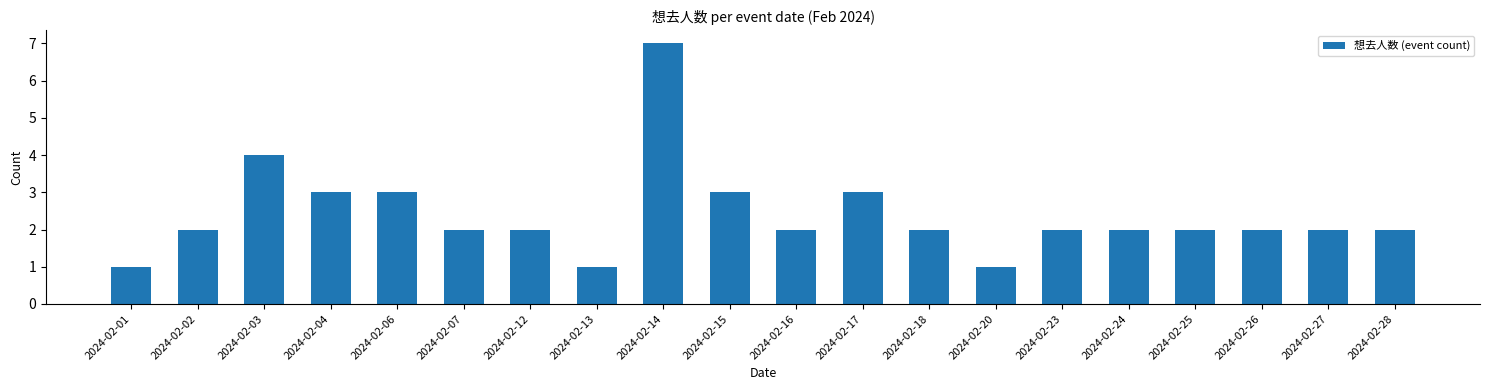

Which label corresponds to the largest value in the chart?

2024-02-14